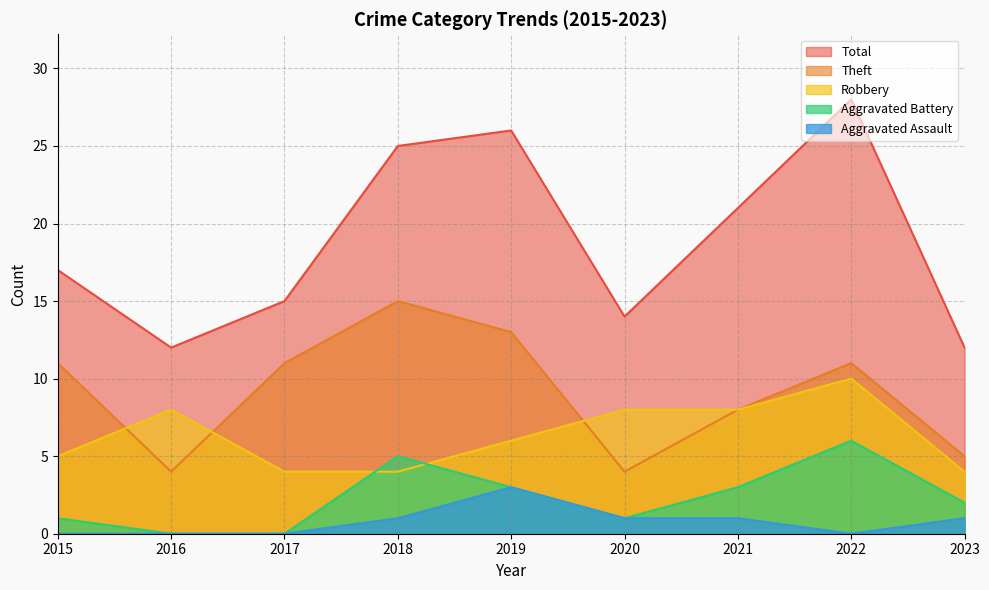

True or false: Theft and Aggravated Assault cross at least once.

False